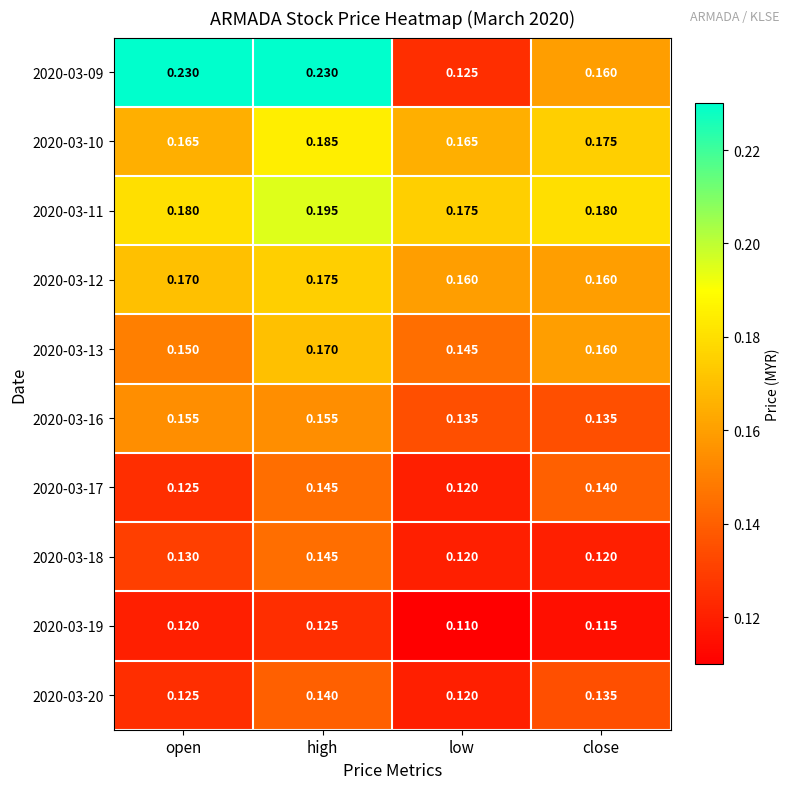

At which label is 2020-03-09 closest to 0?

low